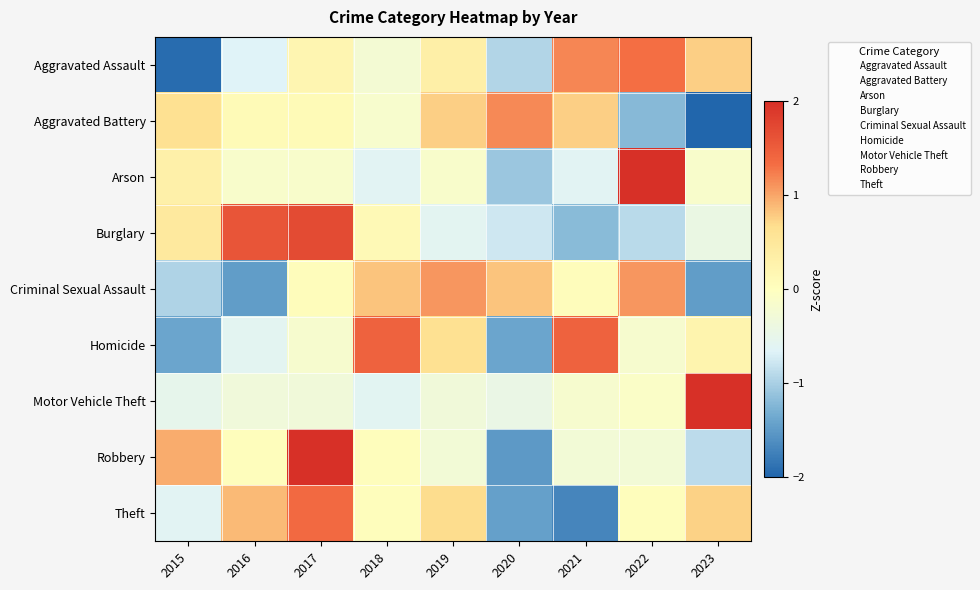

Reading left to right, transcribe all the data shown in this chart.

Aggravated Assault: 2015=-1.9	2016=-0.7	2017=0.2	2018=-0.2	2019=0.3	2020=-0.9	2021=1.2	2022=1.3	2023=0.8
Aggravated Battery: 2015=0.6	2016=0.1	2017=0.1	2018=-0.2	2019=0.8	2020=1.2	2021=0.8	2022=-1.2	2023=-2.1
Arson: 2015=0.3	2016=-0.2	2017=-0.2	2018=-0.6	2019=-0.2	2020=-1.1	2021=-0.6	2022=2.6	2023=-0.2
Burglary: 2015=0.5	2016=1.6	2017=1.7	2018=0.1	2019=-0.6	2020=-0.8	2021=-1.2	2022=-0.9	2023=-0.4
Criminal Sexual Assault: 2015=-1.0	2016=-1.5	2017=0.1	2018=0.8	2019=1.1	2020=0.8	2021=0.1	2022=1.1	2023=-1.5
Homicide: 2015=-1.4	2016=-0.6	2017=-0.2	2018=1.4	2019=0.6	2020=-1.4	2021=1.4	2022=-0.2	2023=0.2
Motor Vehicle Theft: 2015=-0.5	2016=-0.3	2017=-0.3	2018=-0.6	2019=-0.3	2020=-0.5	2021=-0.2	2022=-0.1	2023=2.8
Robbery: 2015=1.0	2016=0.0	2017=2.2	2018=0.0	2019=-0.3	2020=-1.5	2021=-0.3	2022=-0.3	2023=-0.9
Theft: 2015=-0.6	2016=0.9	2017=1.4	2018=0.0	2019=0.7	2020=-1.4	2021=-1.7	2022=0.0	2023=0.7